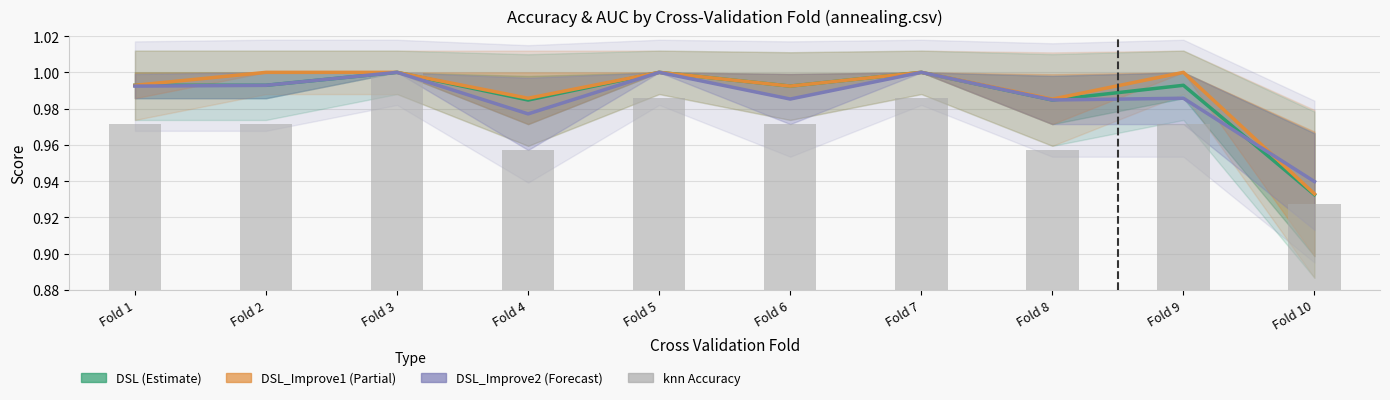

What is the difference between the highest and lowest values at Fold 3?

0.9